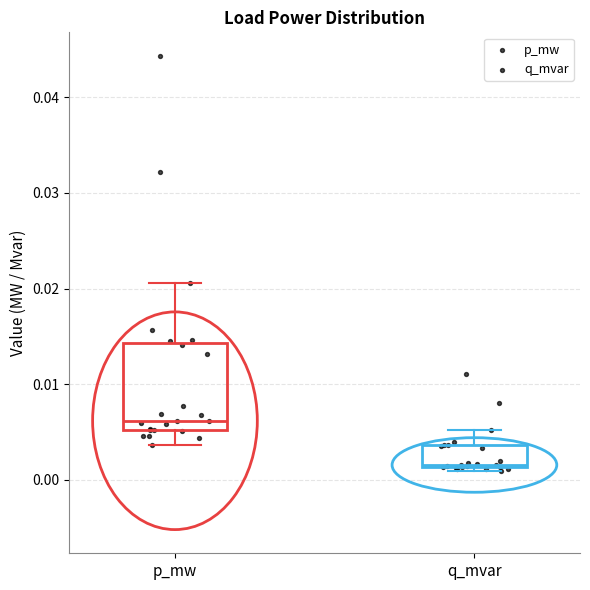

Where is the lower edge of the box for p_mw on the y-axis? The values are not printed on the chart, so give them approximately, as read against the axis.

0.005